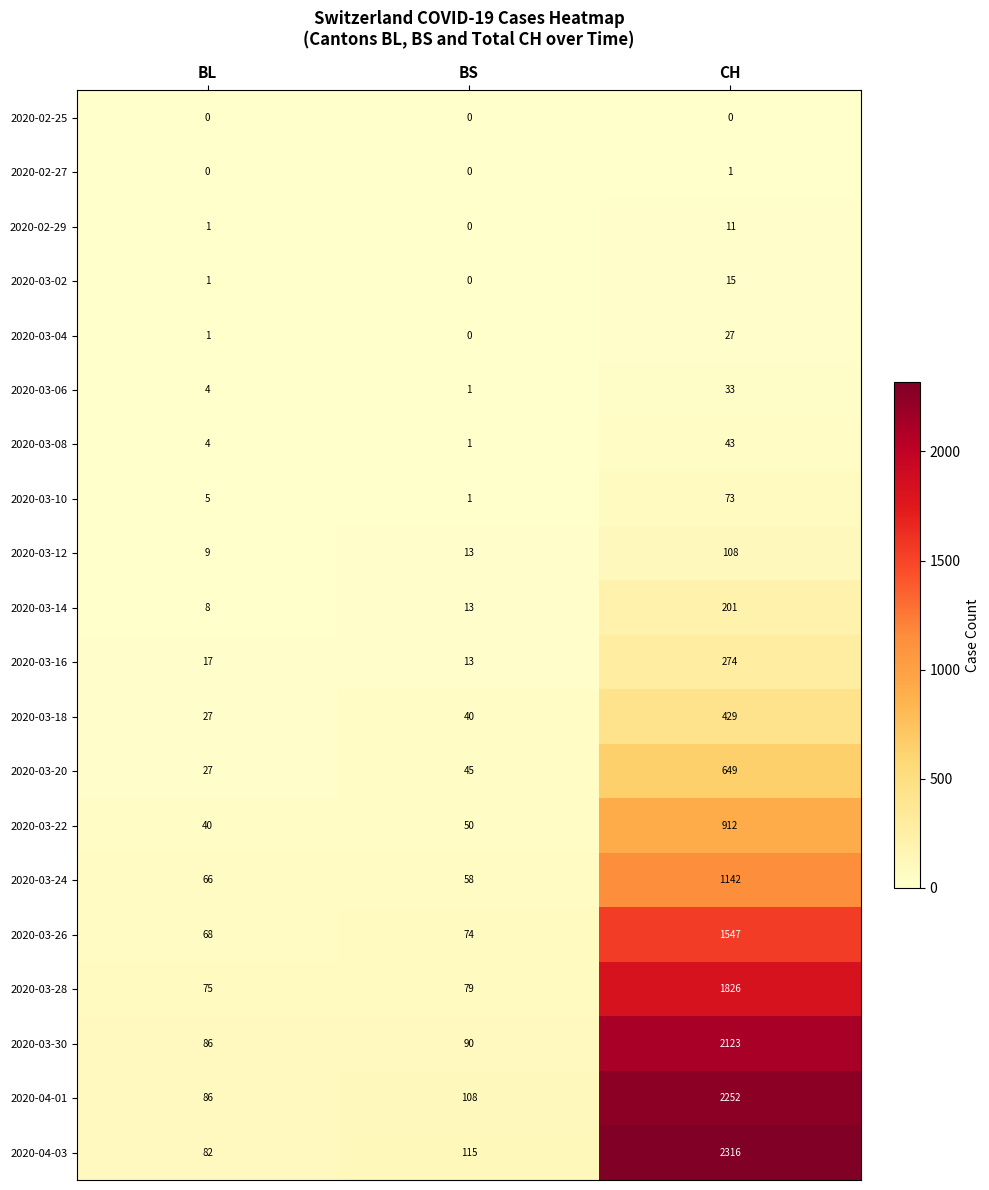

What is the total value across all series at CH?

13982